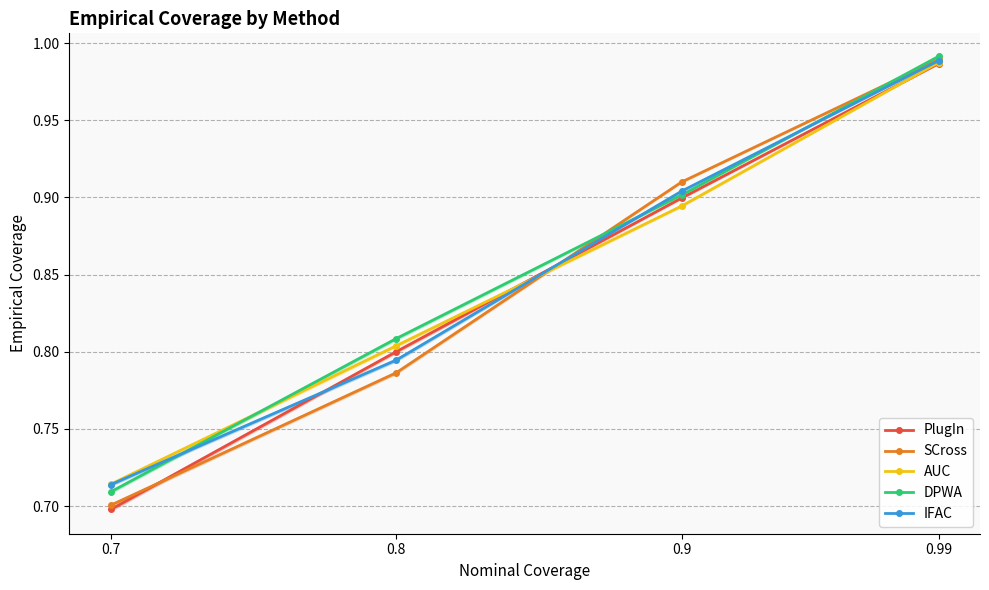

Rank the series by their maximum value, from lowest to highest.

PlugIn, AUC, IFAC, SCross, DPWA